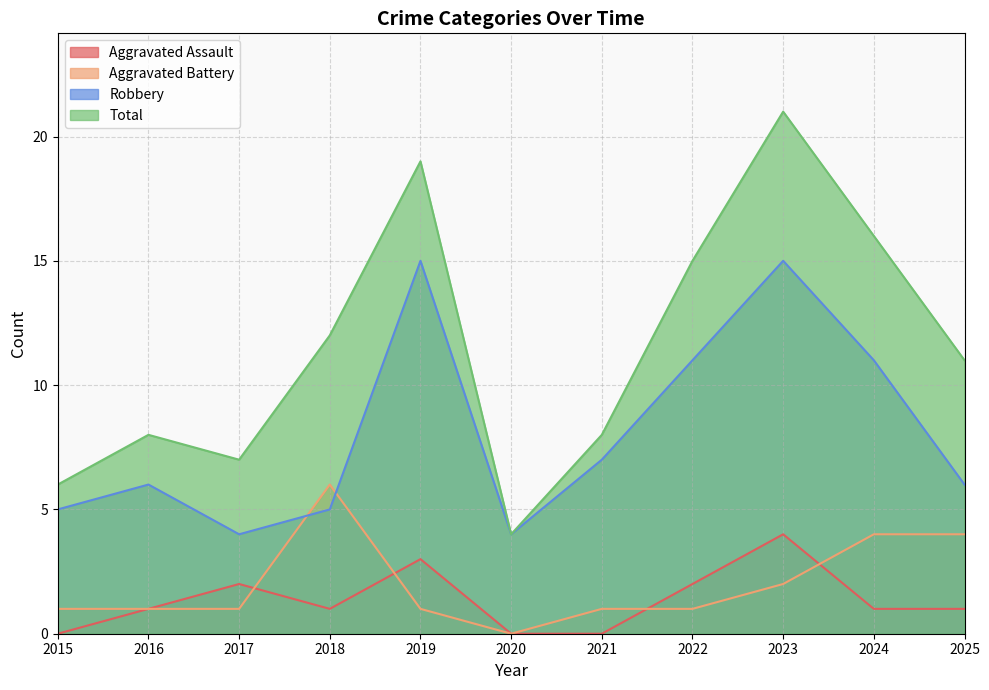

How many data points does each series have?

11